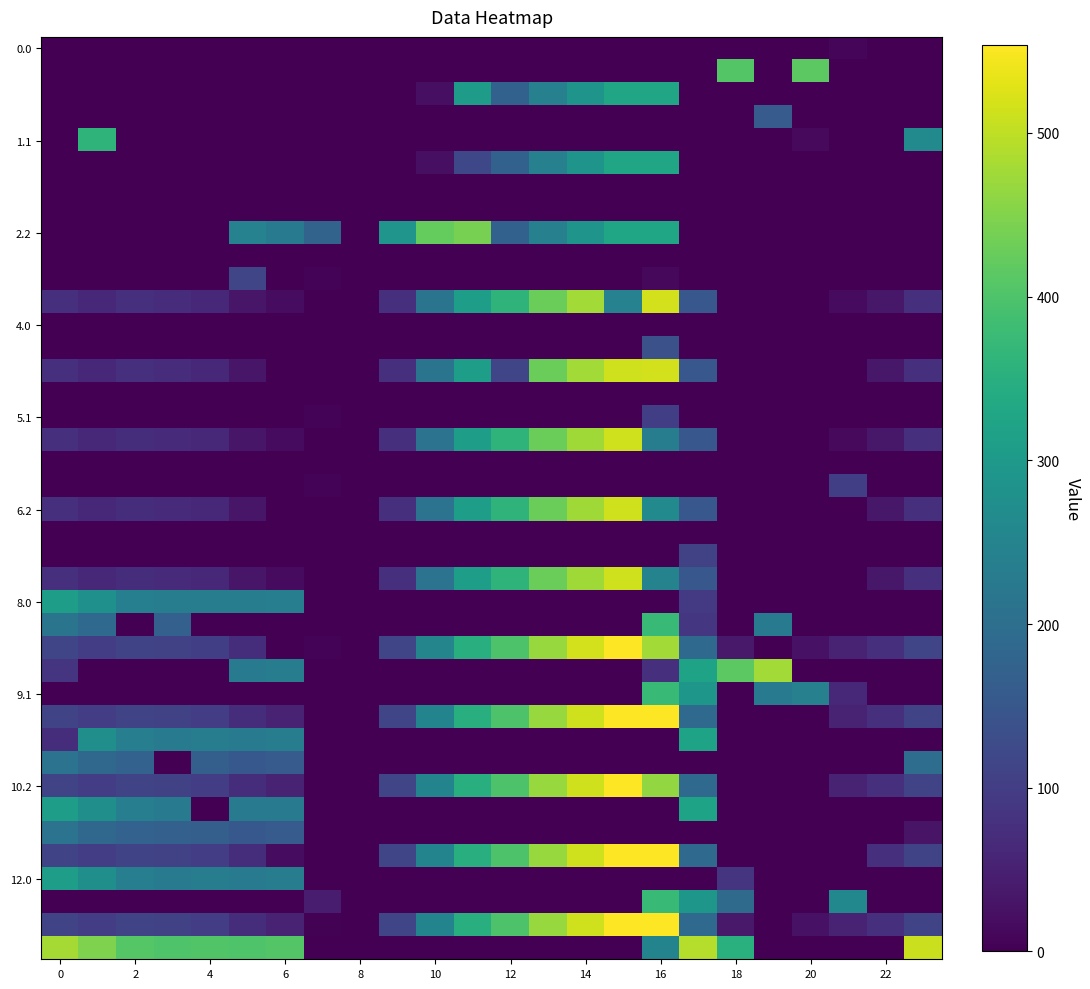

At which category is the sum across all series the highest?

16